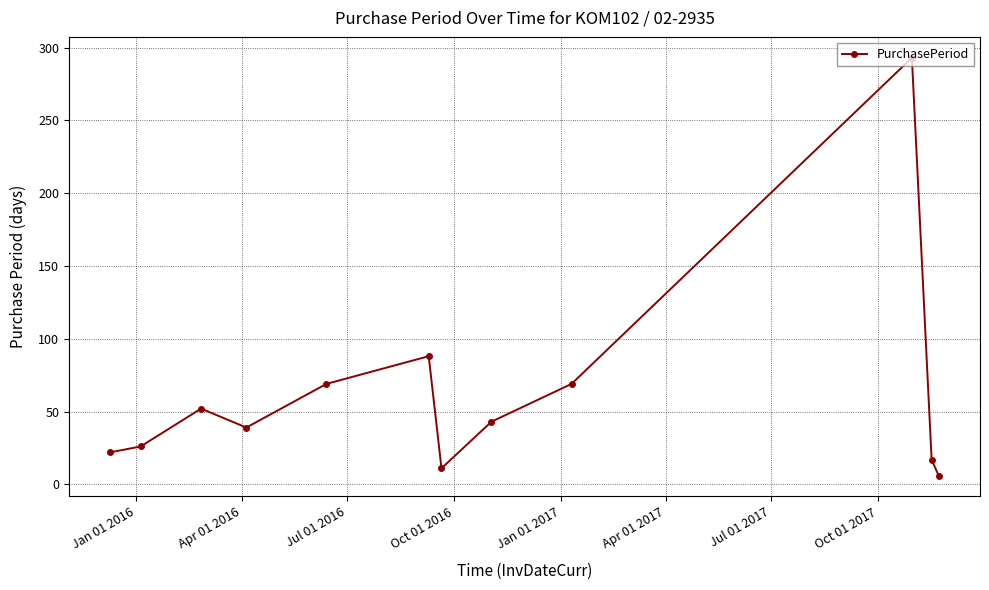

True or false: the data has more than 2 interior local peaks.

True